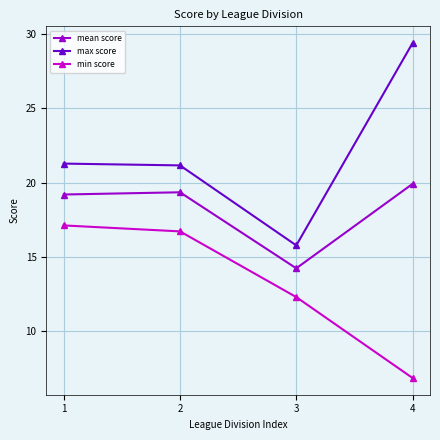

Where is the first local minimum for mean score?

3